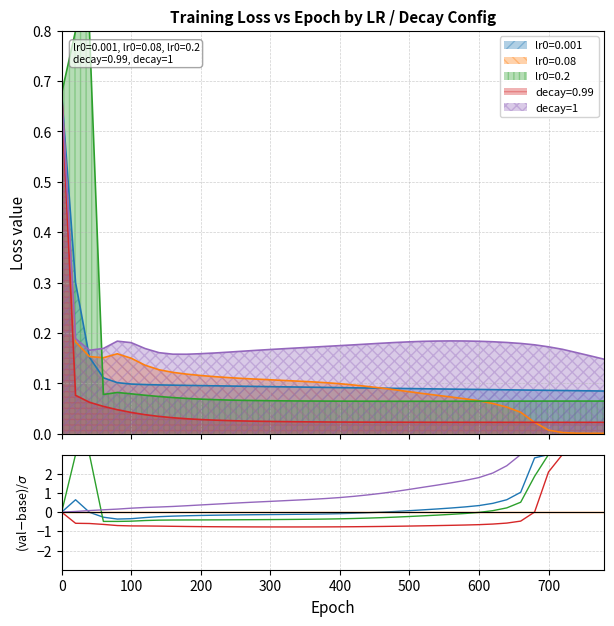

How many categories are shown in the chart?

40